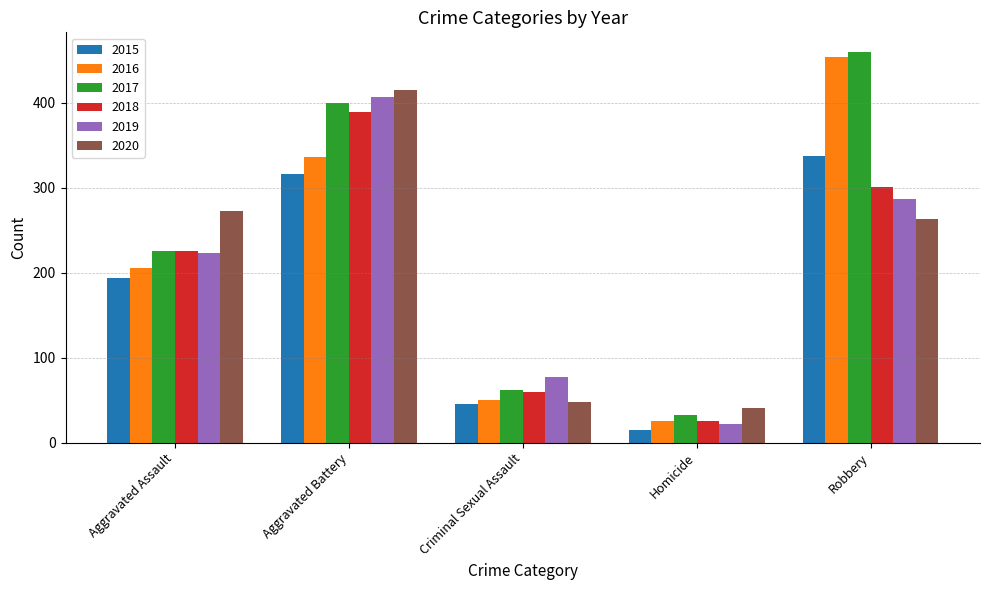

Is it true that 2017 equals 62 at Criminal Sexual Assault?

True